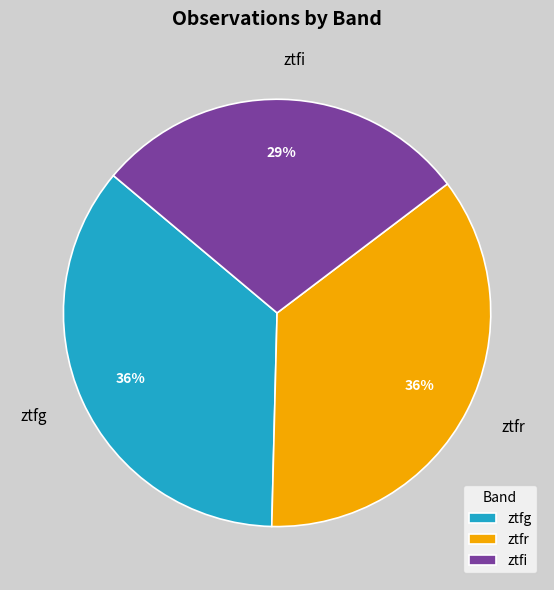

What is the smallest slice in the pie chart?

ztfi